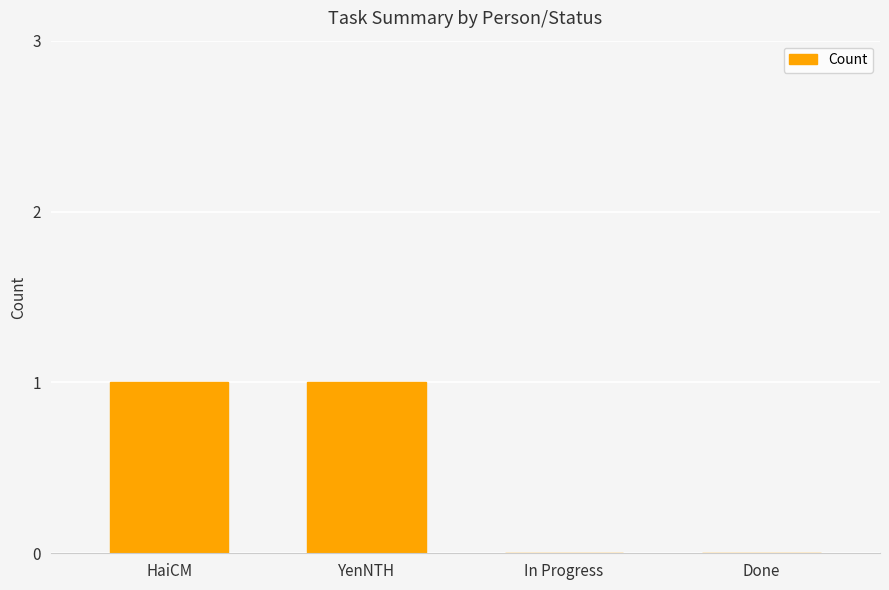

The chart shows a value of 1 at YenNTH. True or false?

True